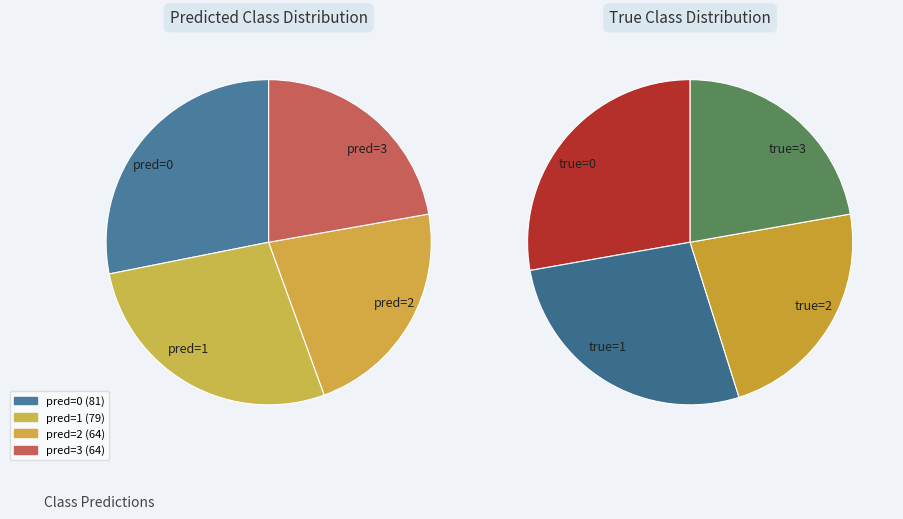

To the nearest percent, what is the difference between the pred=0 and pred=1 slice percentages?

1%